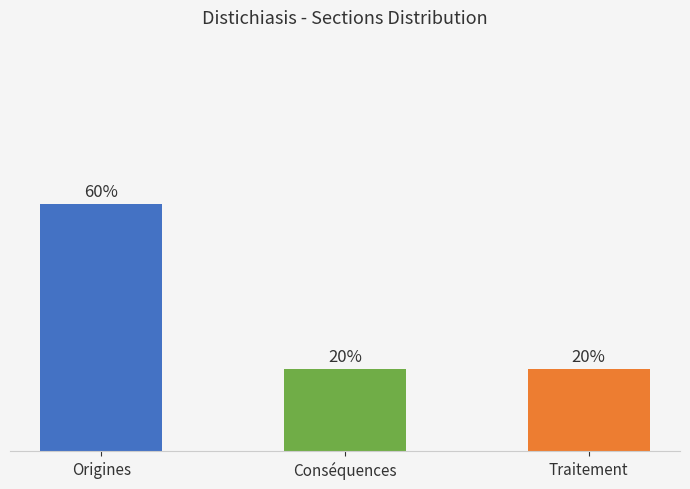

Are the bars horizontal?

No